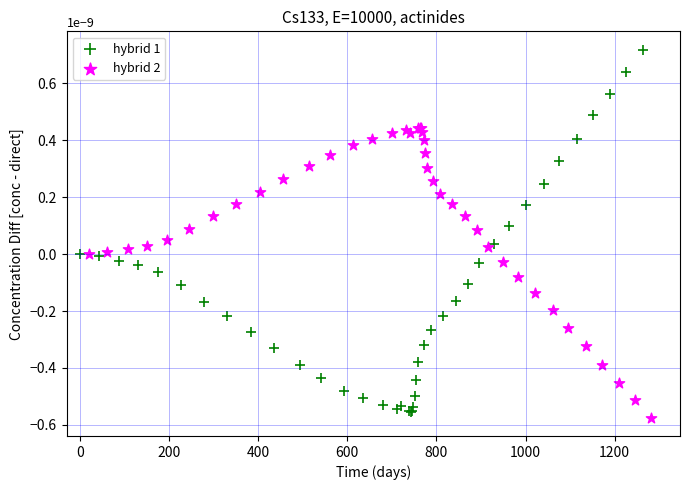

Which series reaches the minimum Y coordinate?

hybrid 2